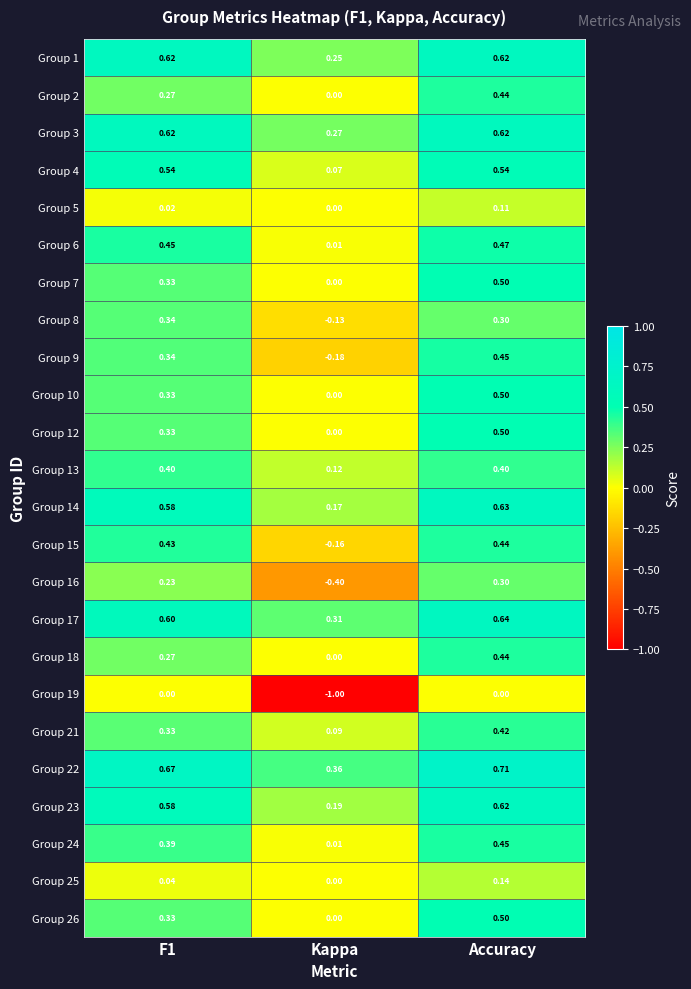

Which category has the highest value across all series?

Accuracy